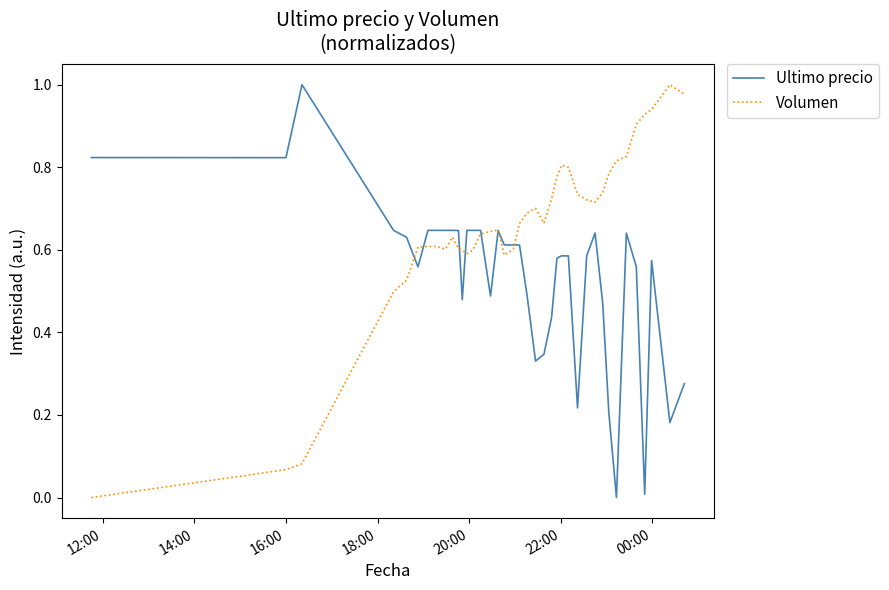

How many lines are shown in the chart?

2